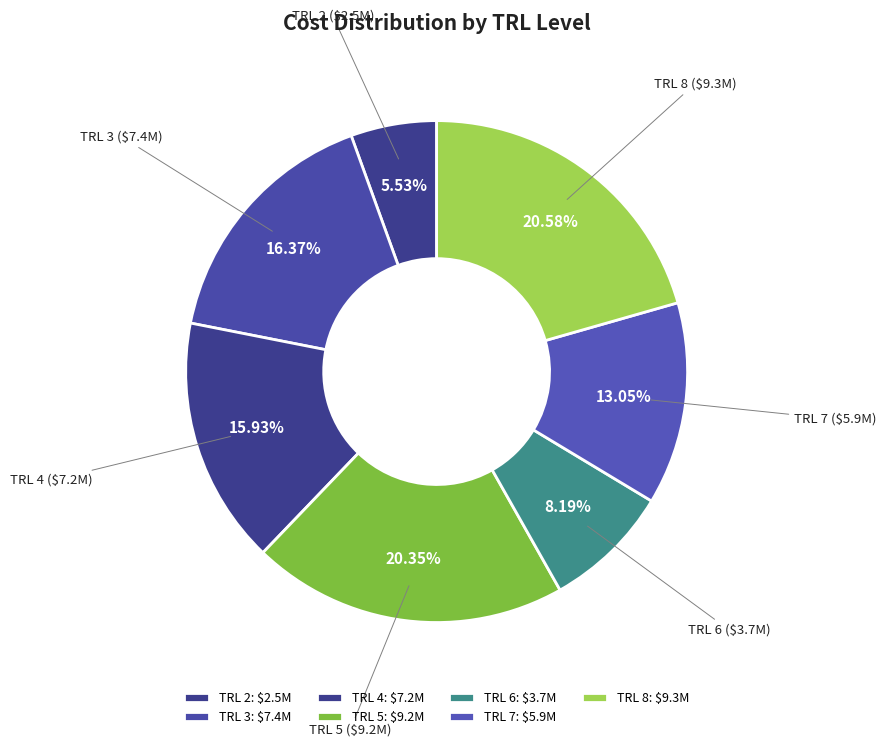

To the nearest percent, what is the difference between the TRL 6 and TRL 3 slice percentages?

8%